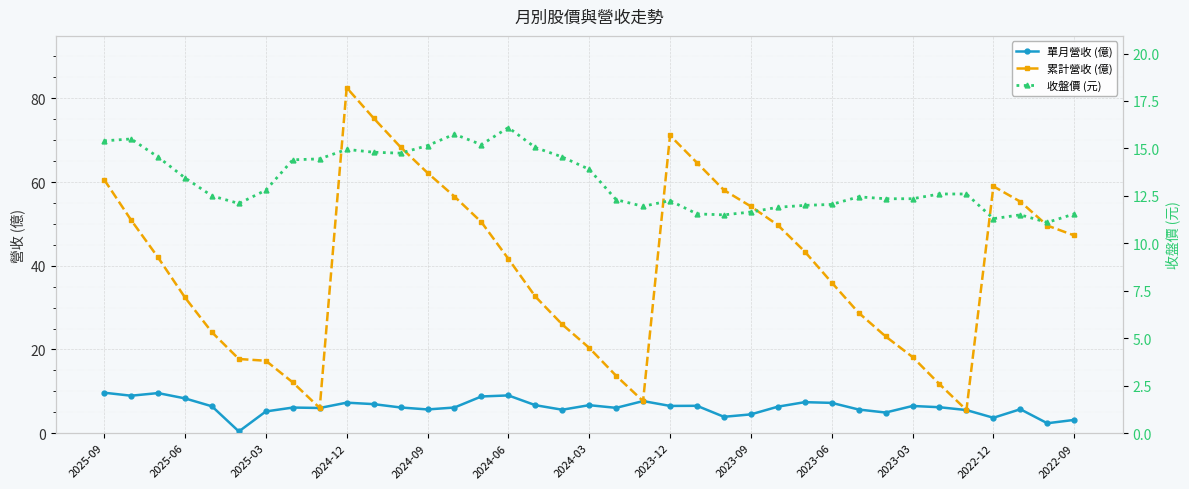

True or false: 累計營收 (億) has a value of 71.1 at 2023-12.

True